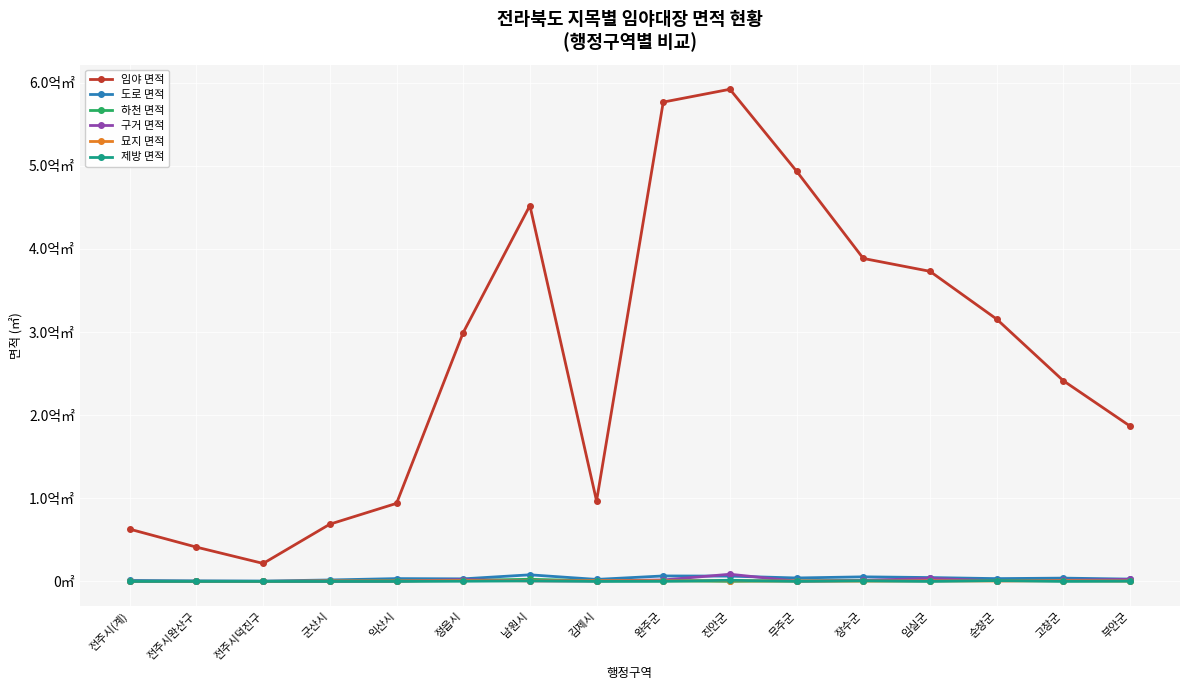

What position from the left is 무주군?

11